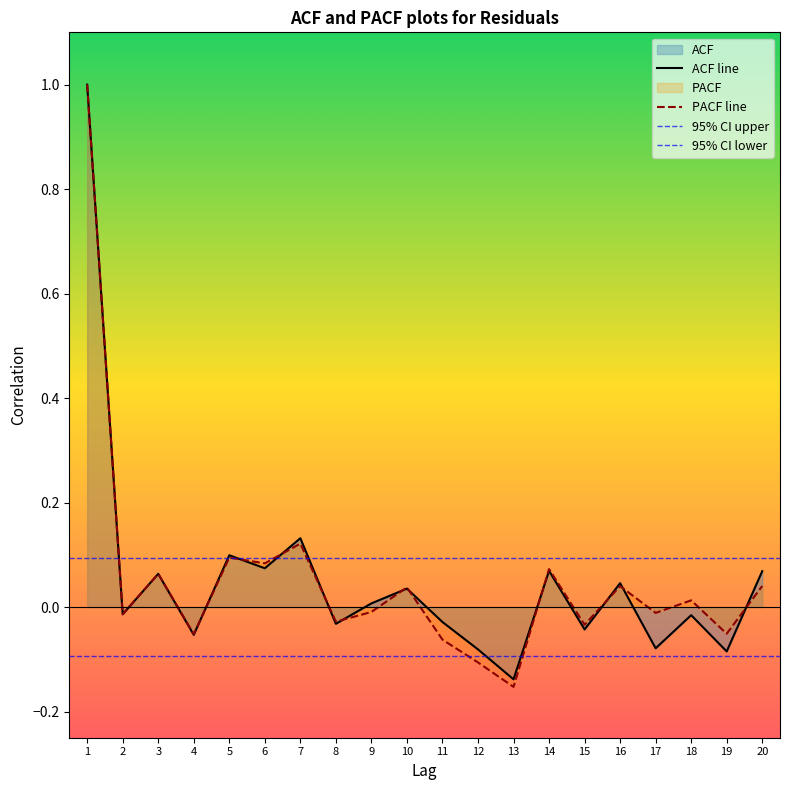

Does the chart have visible grid lines?

No